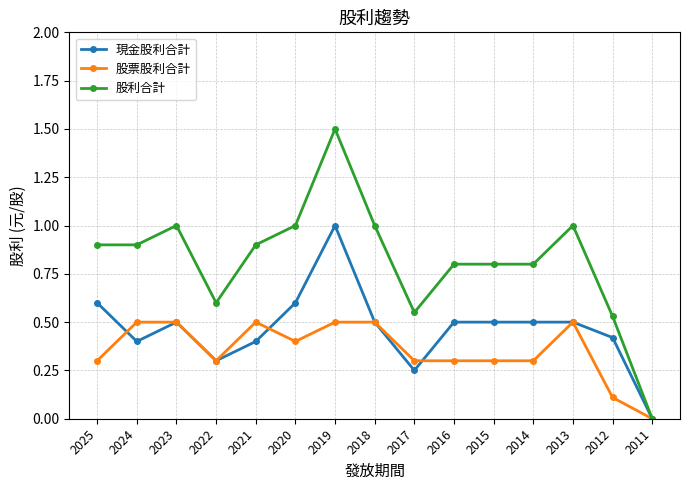

What is the sum of the 股利合計 values at 2016 and 2019?

2.3